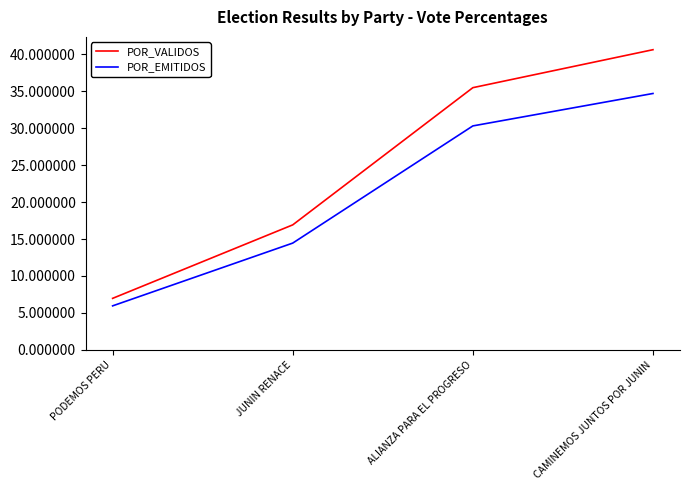

Between JUNIN RENACE and ALIANZA PARA EL PROGRESO, which series saw the biggest shift?

POR_VALIDOS